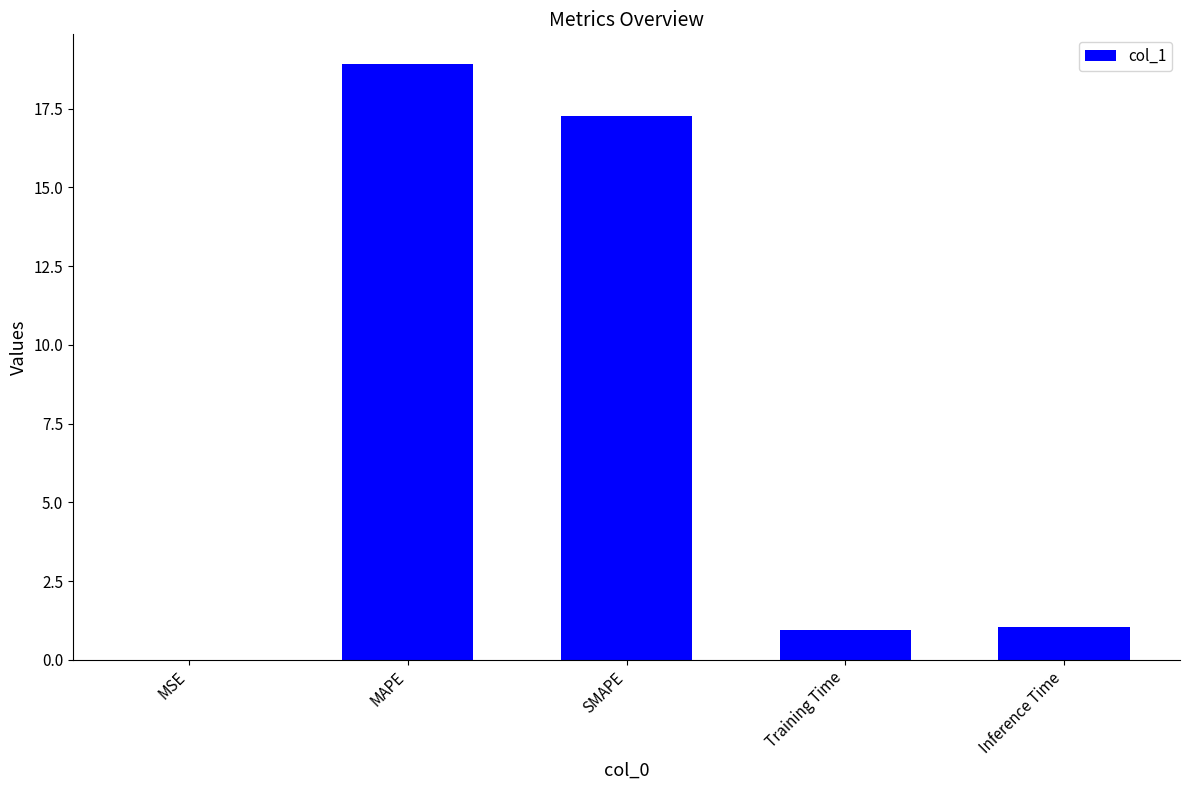

At which label does the data first exceed 1?

MAPE